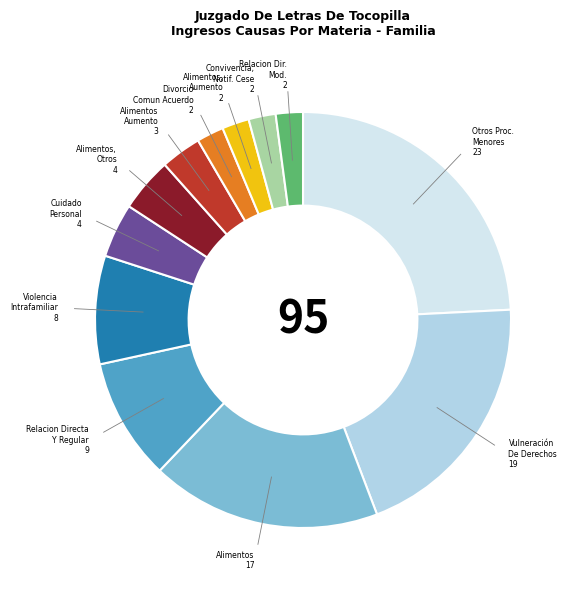

Is there a majority slice in this chart?

No